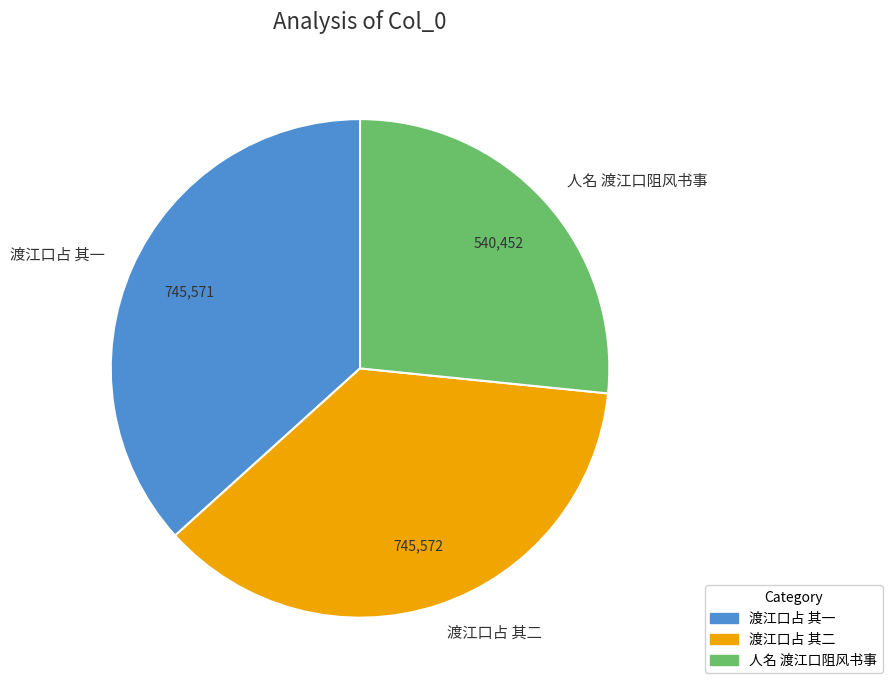

Is the sum of 渡江口占 其一 and 人名 渡江口阻风书事 greater than half?

Yes